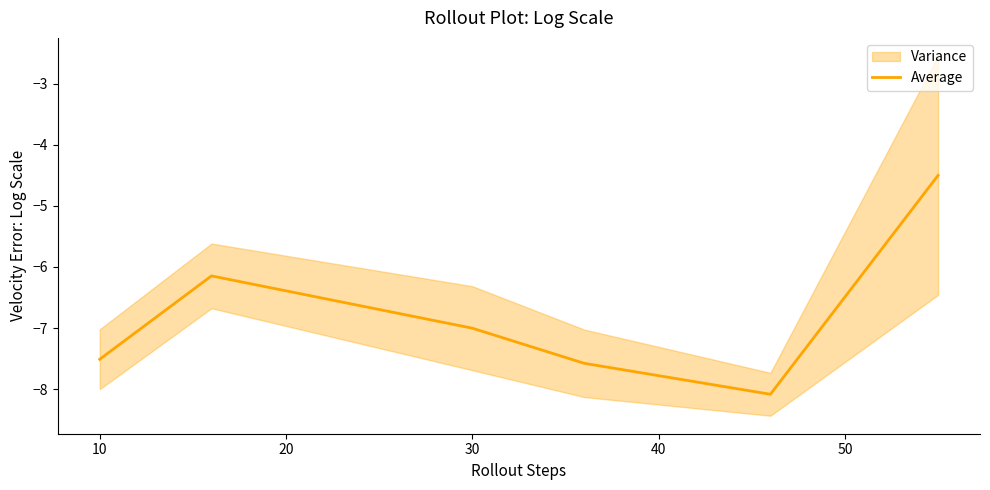

What is the value of the 3rd point from the left?

-7.0